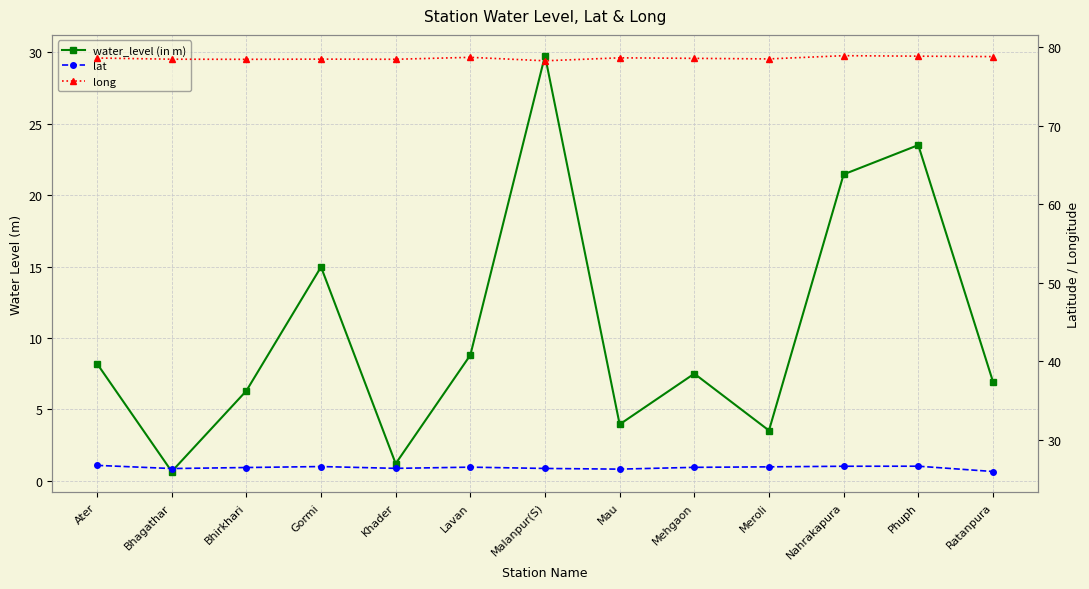

Reading left to right, what are all the values shown in this chart?

water_level (in m): Ater=8.2	Bhagathar=0.7	Bhirkhari=6.3	Gormi=15.0	Khader=1.2	Lavan=8.8	Malanpur(S)=29.8	Mau=4.0	Mehgaon=7.5	Meroli=3.5	Nahrakapura=21.4	Phuph=23.5	Ratanpura=7.0
lat: Ater=26.8	Bhagathar=26.3	Bhirkhari=26.5	Gormi=26.6	Khader=26.4	Lavan=26.5	Malanpur(S)=26.4	Mau=26.3	Mehgaon=26.5	Meroli=26.6	Nahrakapura=26.6	Phuph=26.6	Ratanpura=26.0
long: Ater=78.6	Bhagathar=78.5	Bhirkhari=78.5	Gormi=78.5	Khader=78.5	Lavan=78.7	Malanpur(S)=78.3	Mau=78.7	Mehgaon=78.6	Meroli=78.5	Nahrakapura=78.9	Phuph=78.9	Ratanpura=78.8